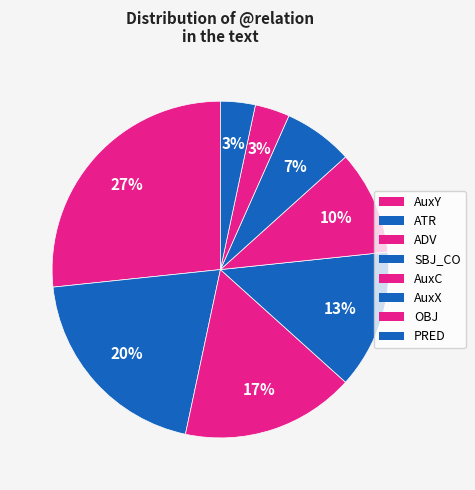

Which category has the biggest portion of the pie?

AuxY